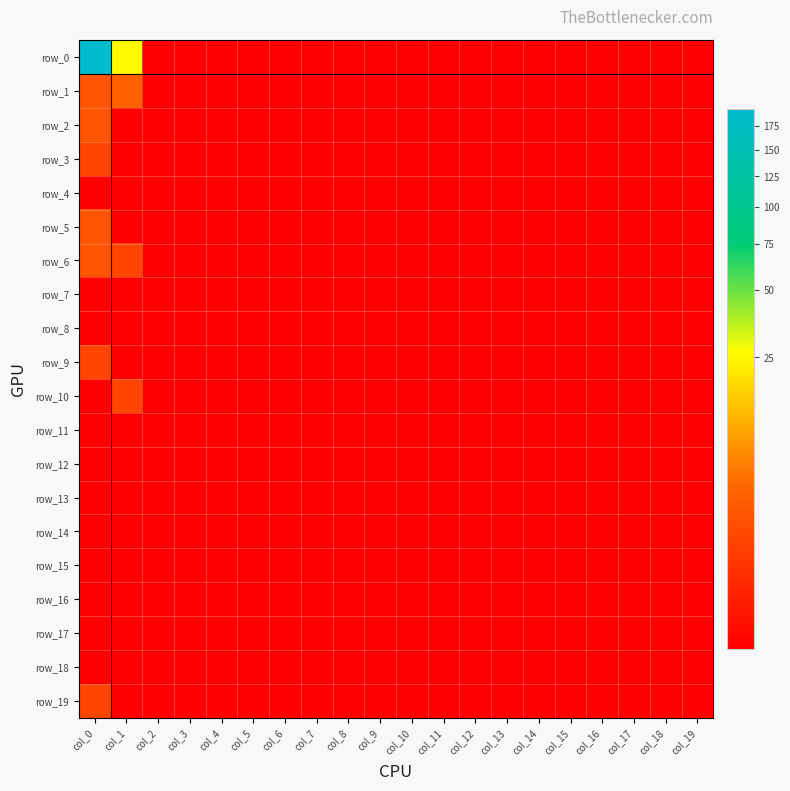

At which category is the sum across all series the highest?

col_0